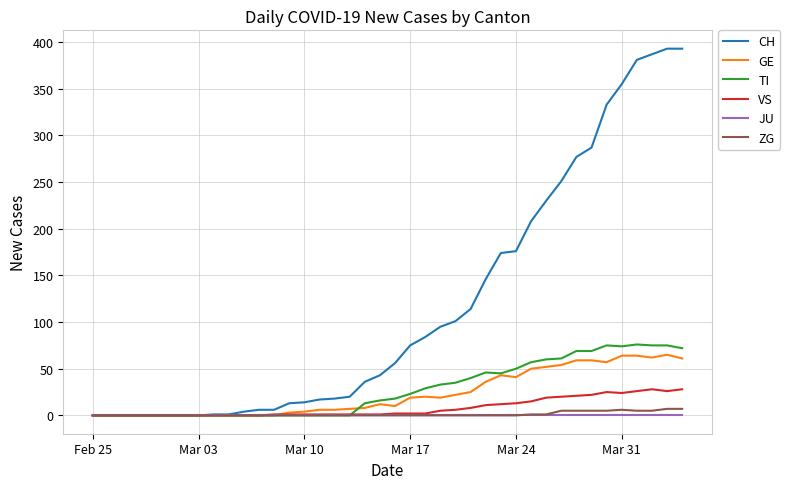

Which series has the widest spread of values?

CH